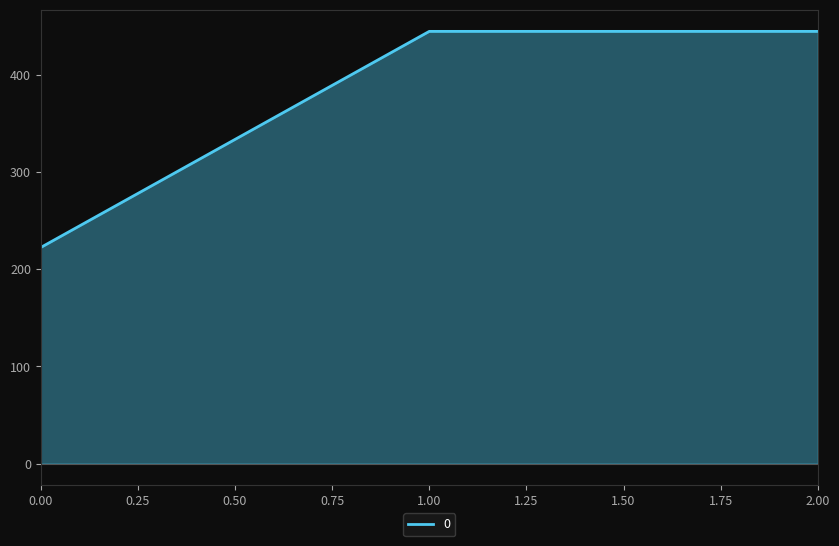

What is the ratio of the value at 0.00 to the value at 2.00?

0.5